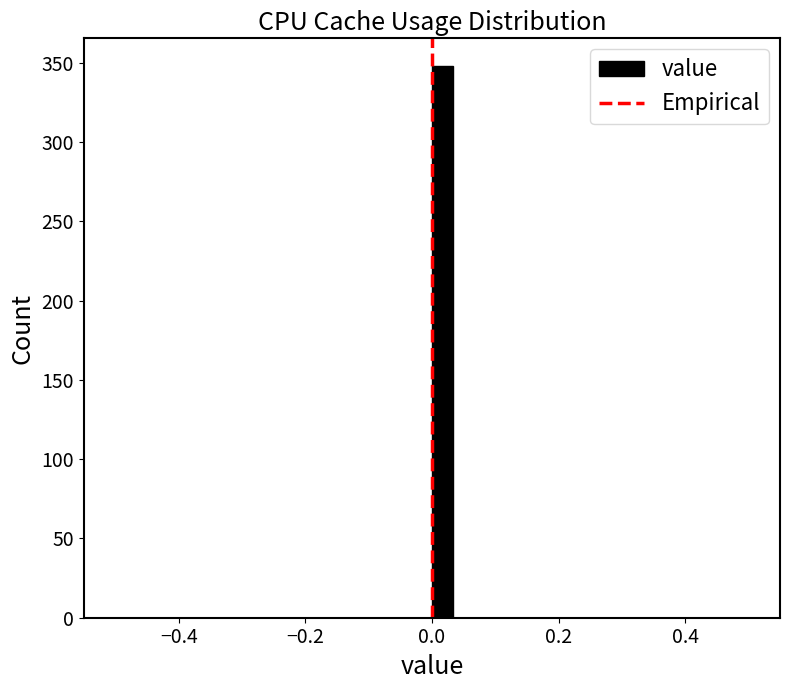

Around what value on the x-axis is the tallest bar? Give the approximate position of its centre, as read against the axis.

0.02